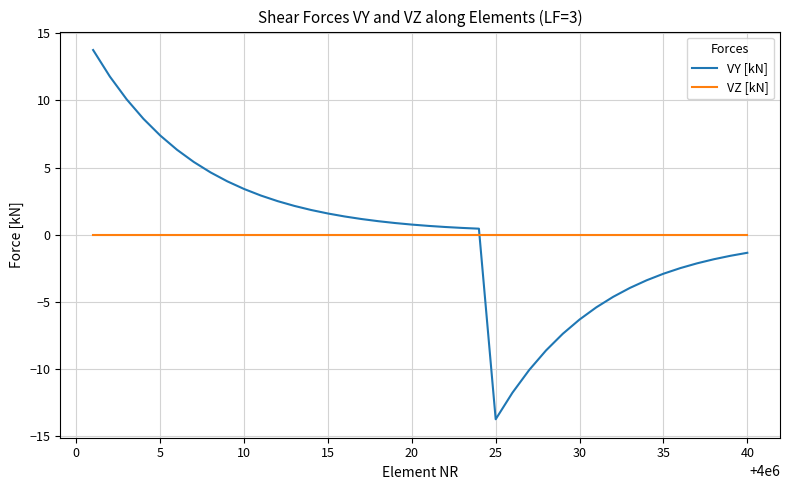

Which series has the largest range (max minus min)?

VY [kN]